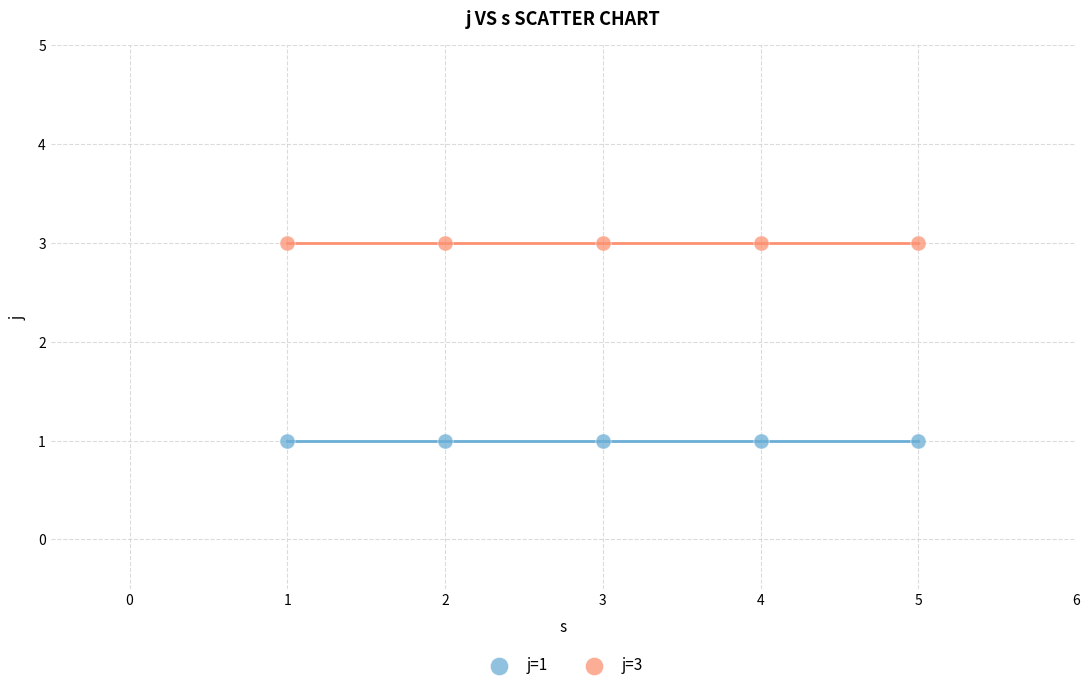

Across all data points, what is the average X value?

3